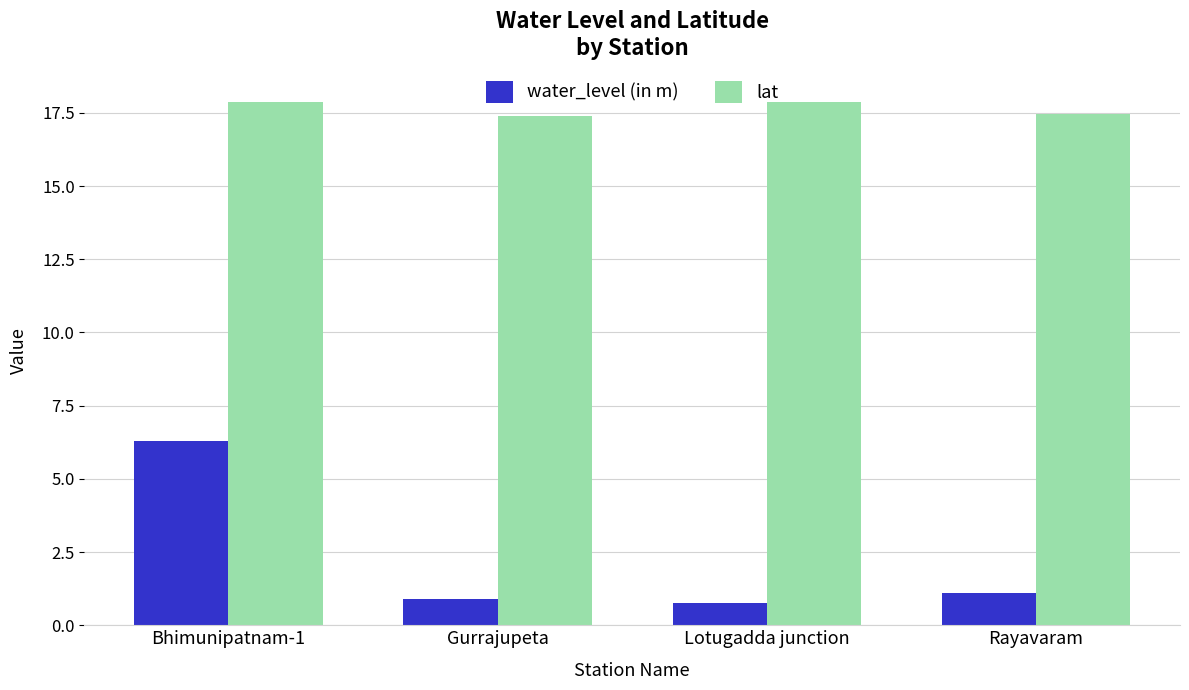

List the series in order of their overall mean, lowest first.

water_level (in m), lat